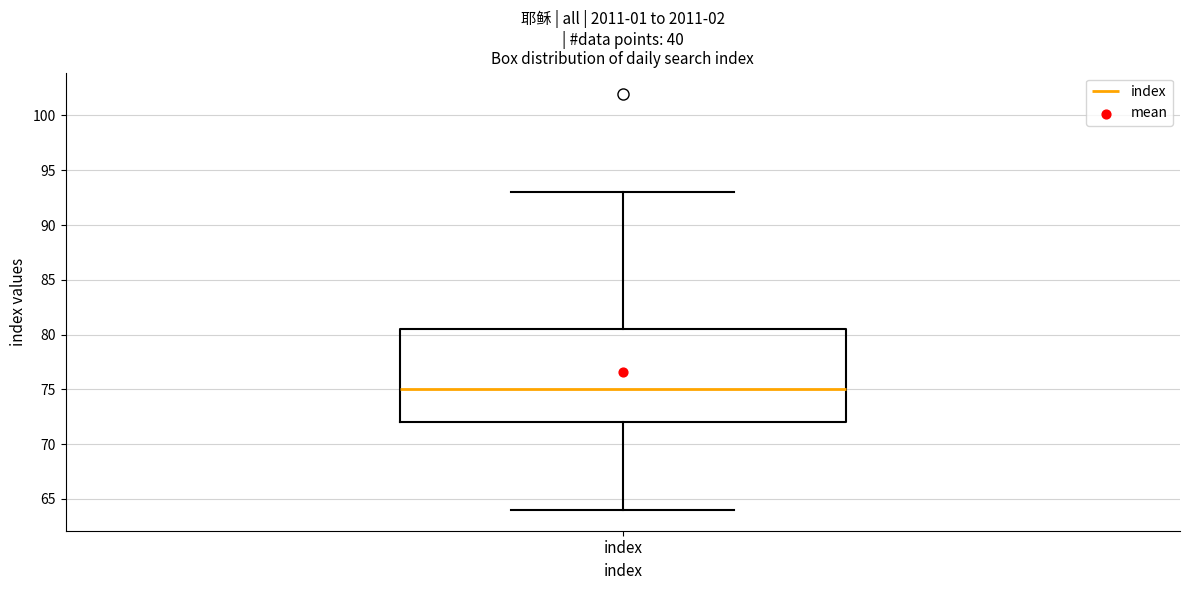

Where is the lower edge of the box for index on the y-axis? The values are not printed on the chart, so give them approximately, as read against the axis.

72.0